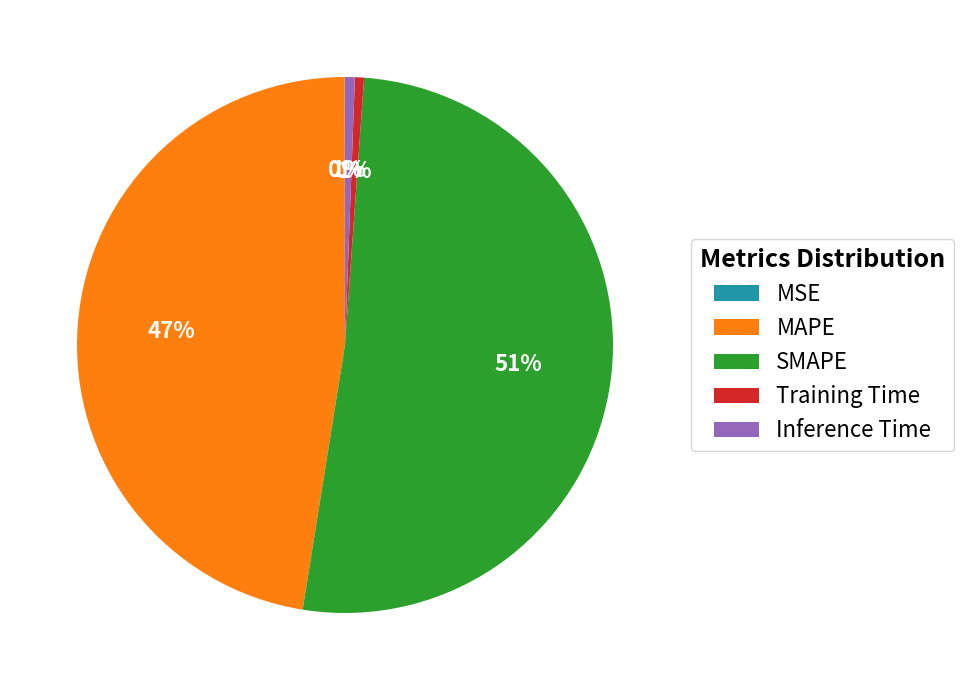

Which slice represents more than half of the pie?

SMAPE